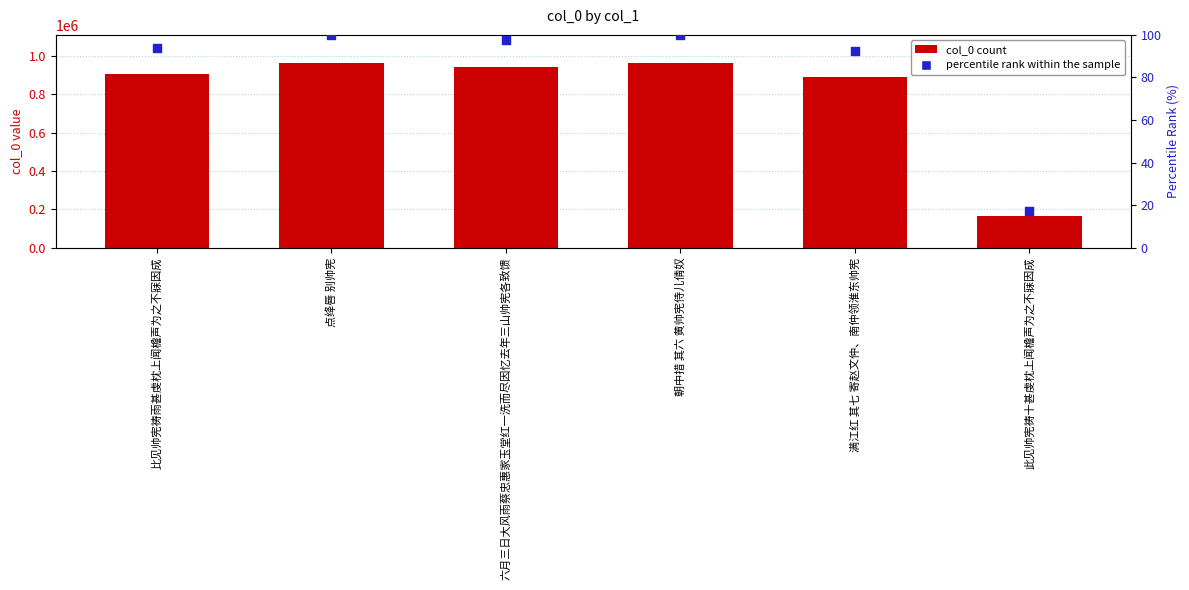

At which category is the sum across all series the highest?

朝中措 其六 黄帅宪侍儿倩奴